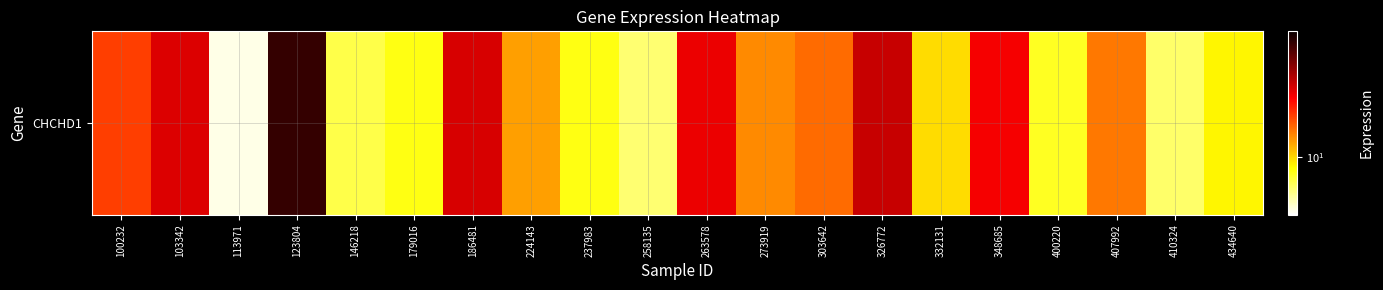

Is it true that the value at 273919 is 11.8?

True